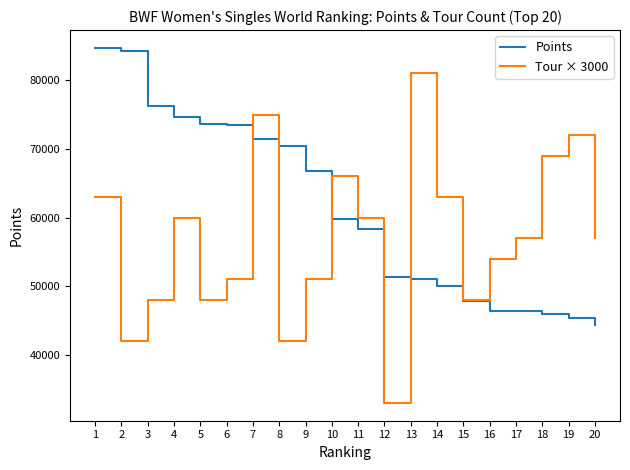

What is the smallest value displayed?

33000.0